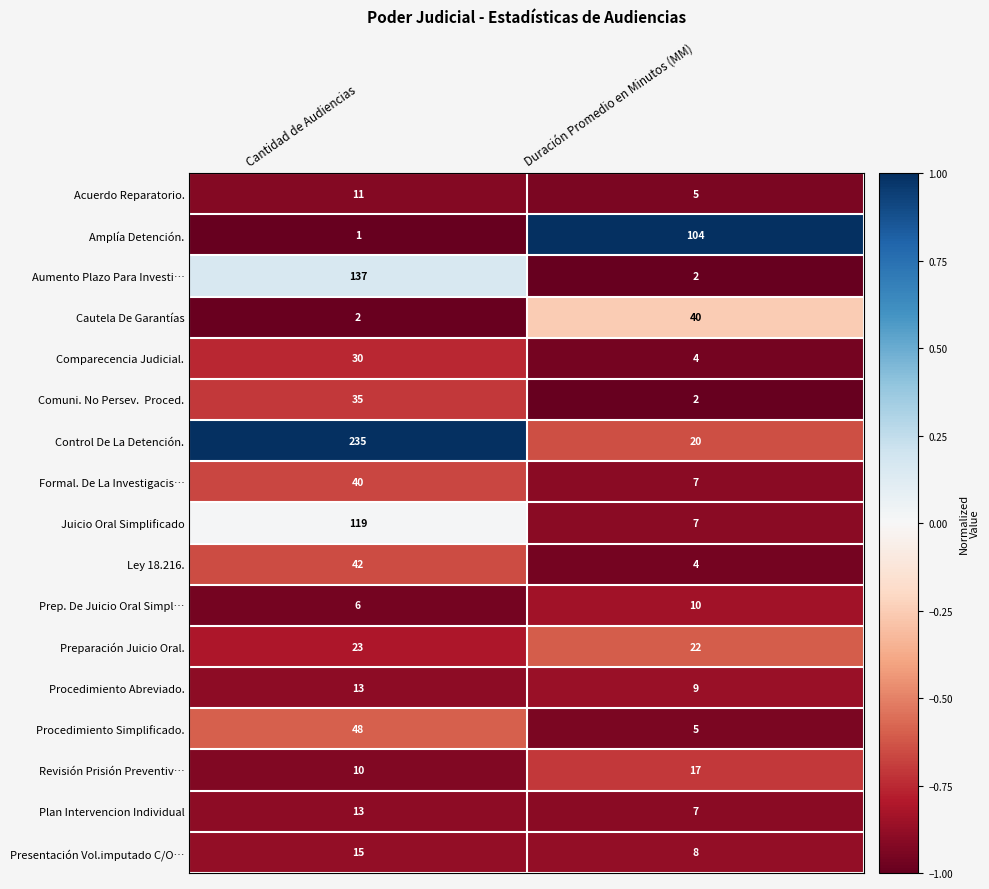

The value of Formal. De La Investigacis… at Cantidad de Audiencias is 15. True or false?

False